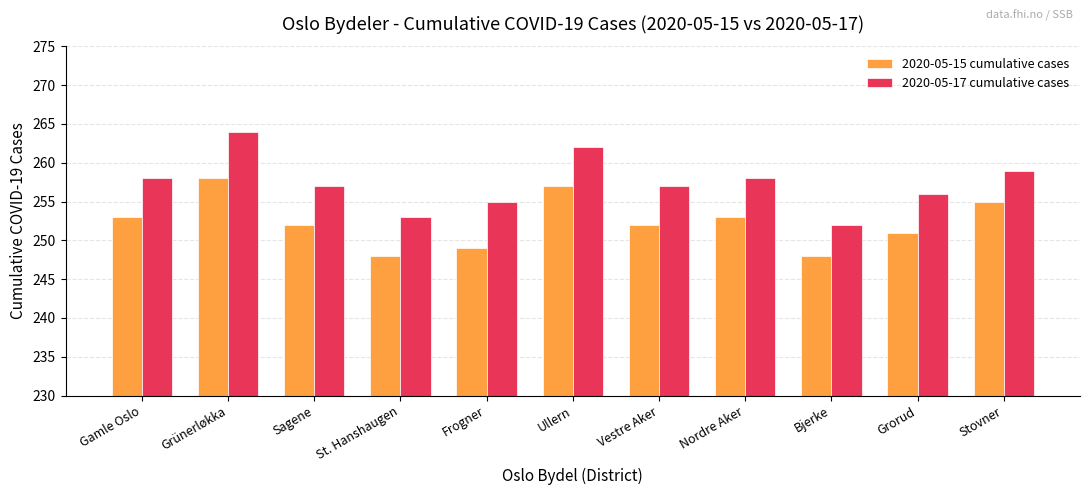

How many bars are there in total?

22